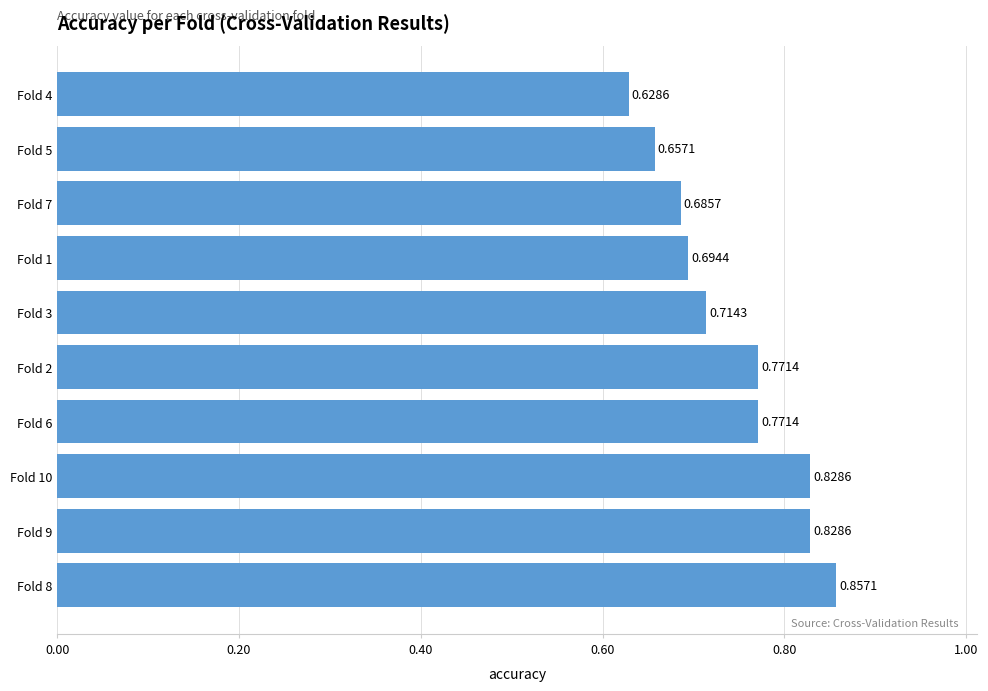

What is the sum of all values?

7.4